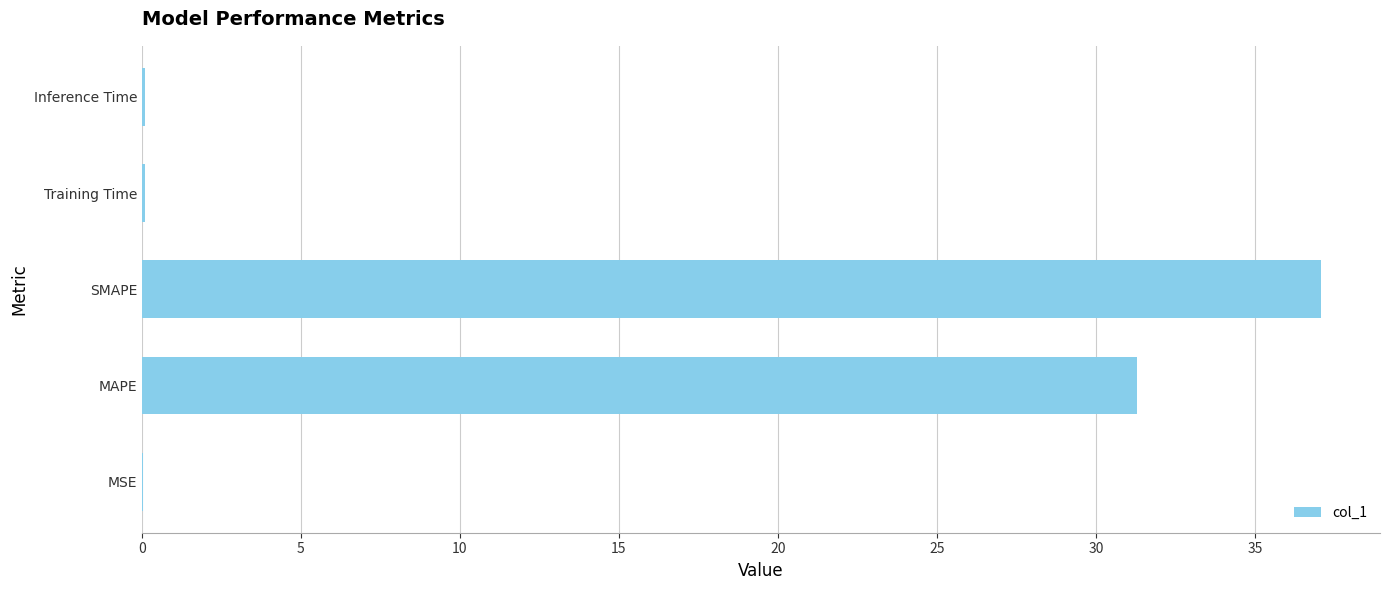

What is the maximum value shown in the chart?

37.1